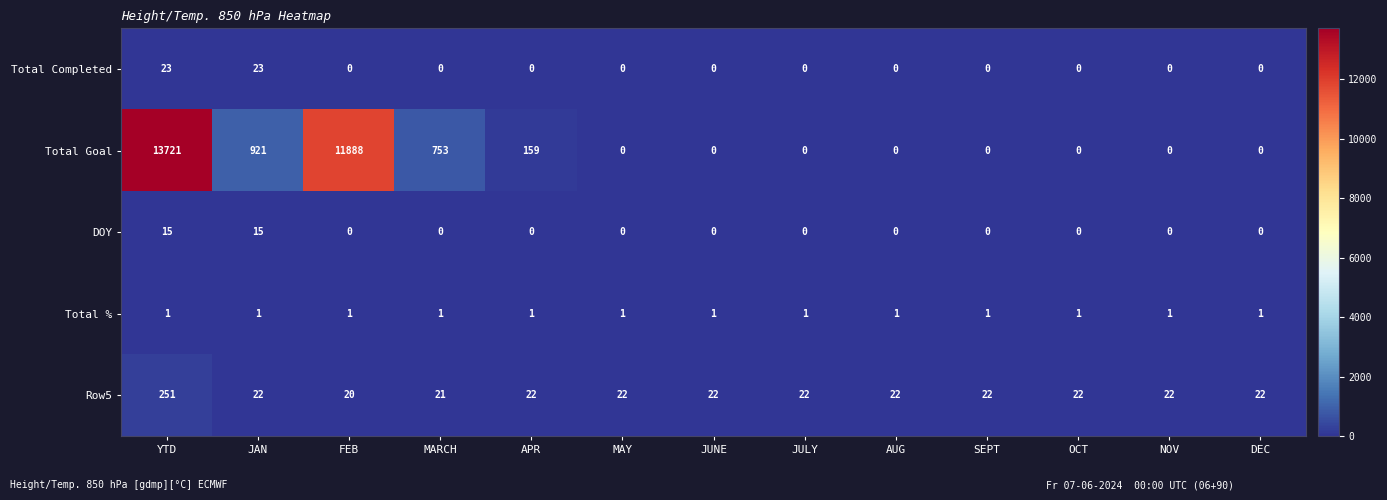

Which series has the largest range (max minus min)?

Total Goal